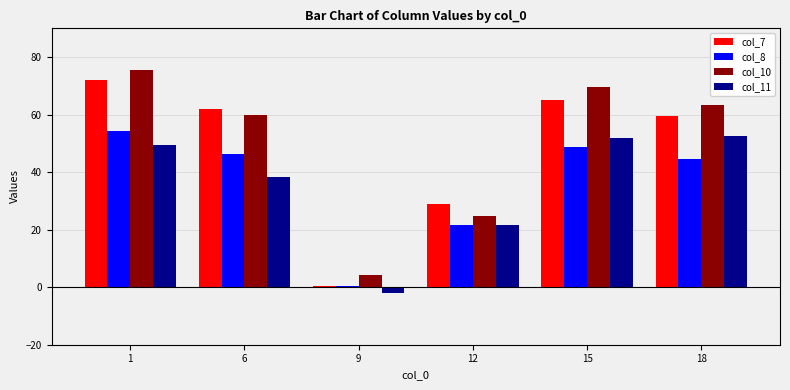

What is the greatest value displayed?

75.3